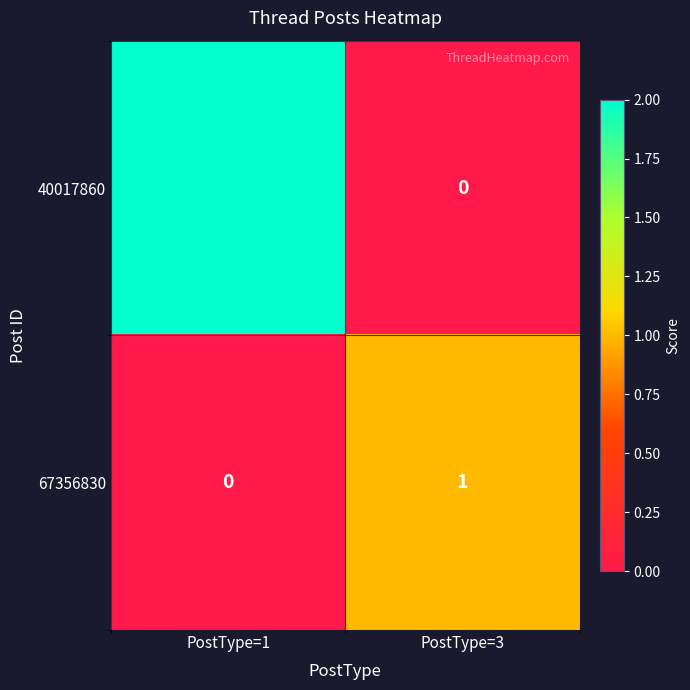

True or false: 40017860 has a value of -1 at PostType=3.

False